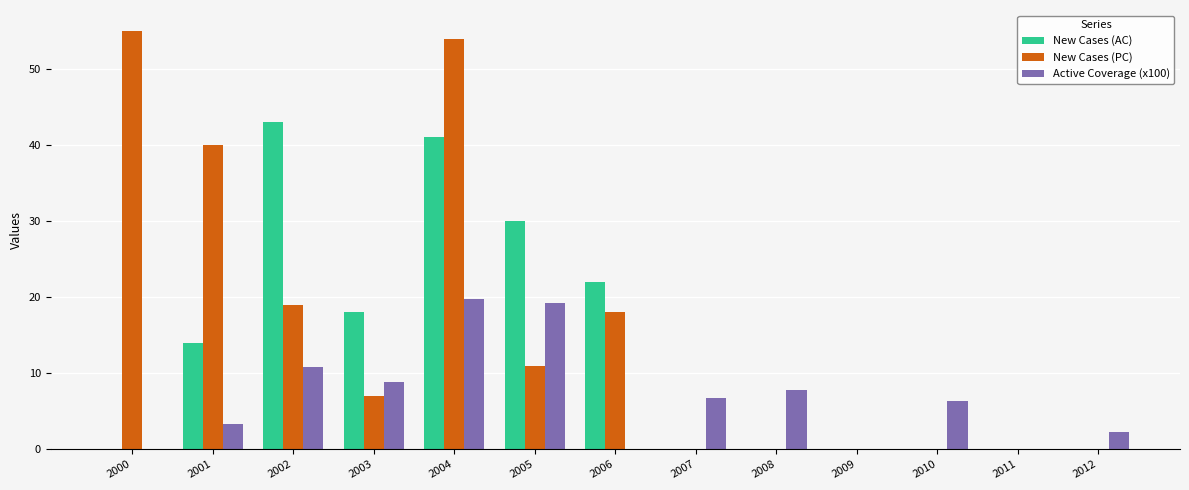

At which label does New Cases (PC) reach its peak?

2000